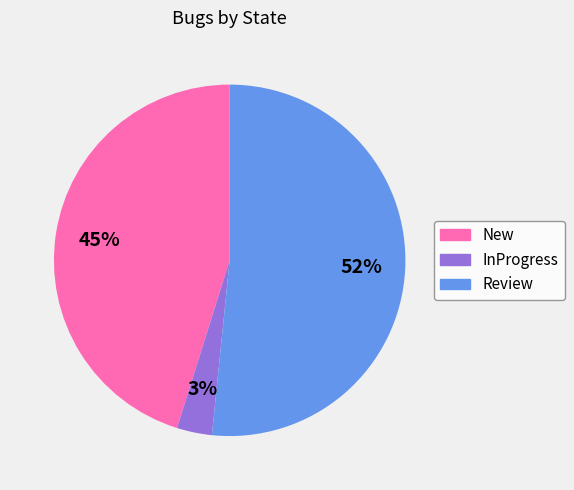

To the nearest percent, what is the combined percentage of InProgress and New?

48%